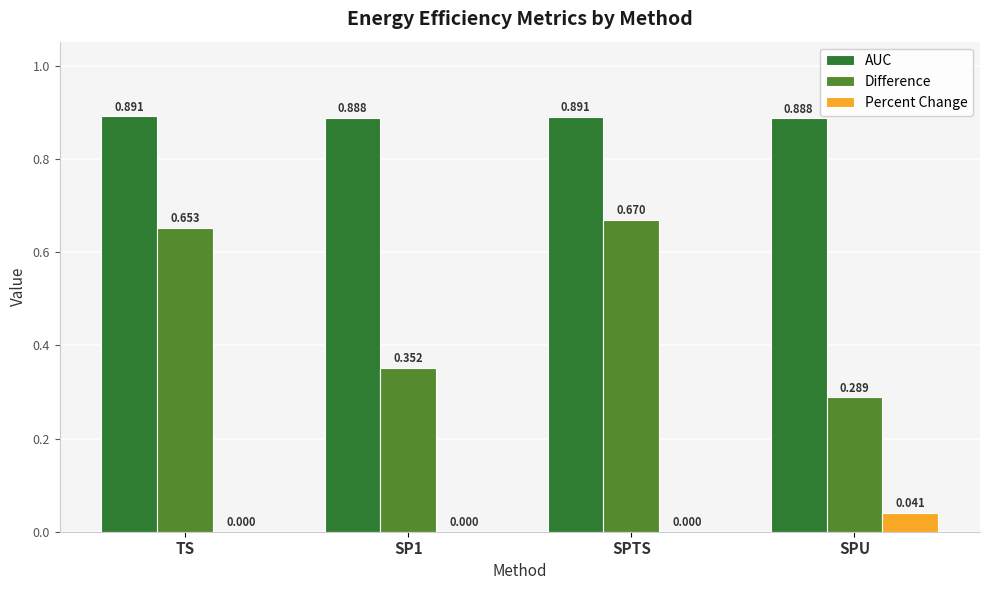

At which category is the sum across all series the highest?

SPTS